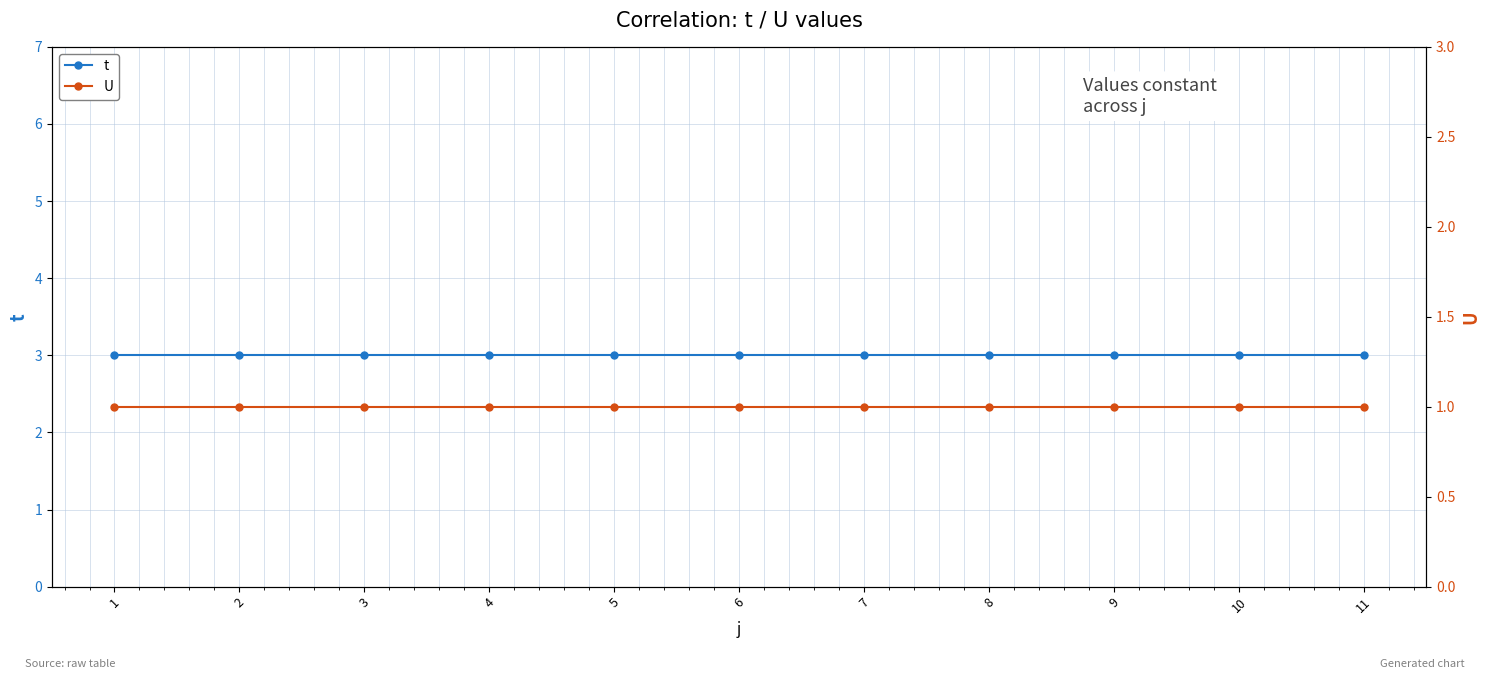

List the series in order of their overall mean, lowest first.

U, t